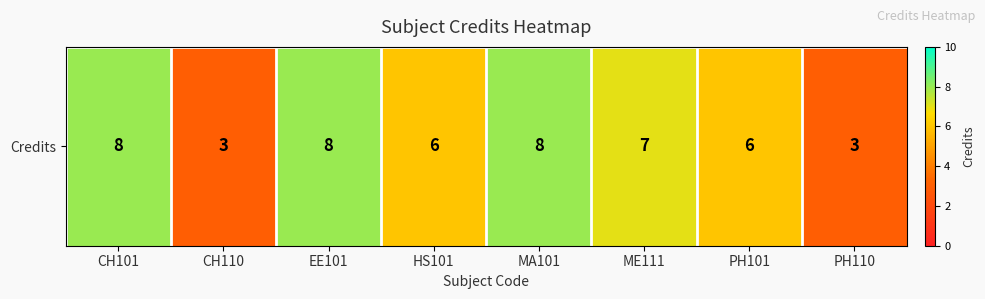

Reading left to right, what are all the values shown in this chart?

CH101=8	CH110=3	EE101=8	HS101=6	MA101=8	ME111=7	PH101=6	PH110=3